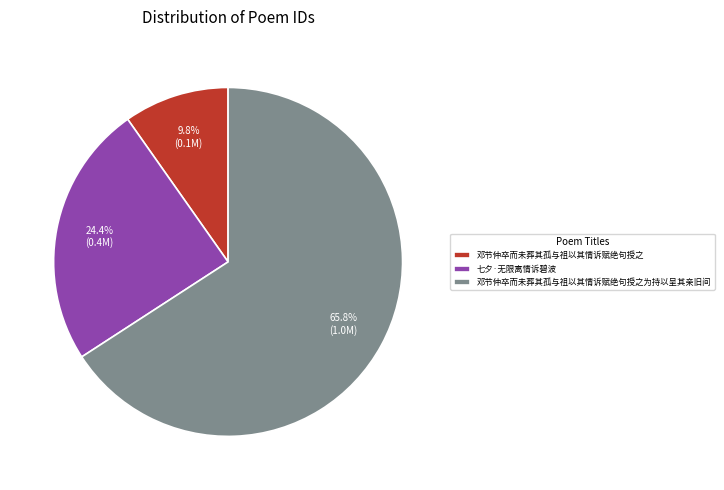

Is it true that 七夕·无限离情诉碧波 is 10% of the pie?

False